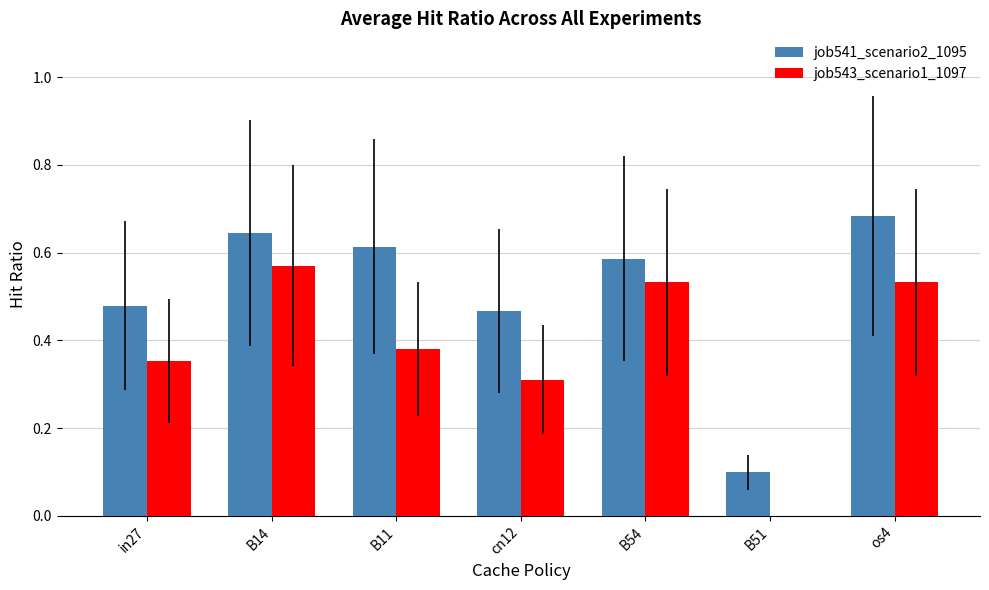

What is the total value across all series at os4?

1.2